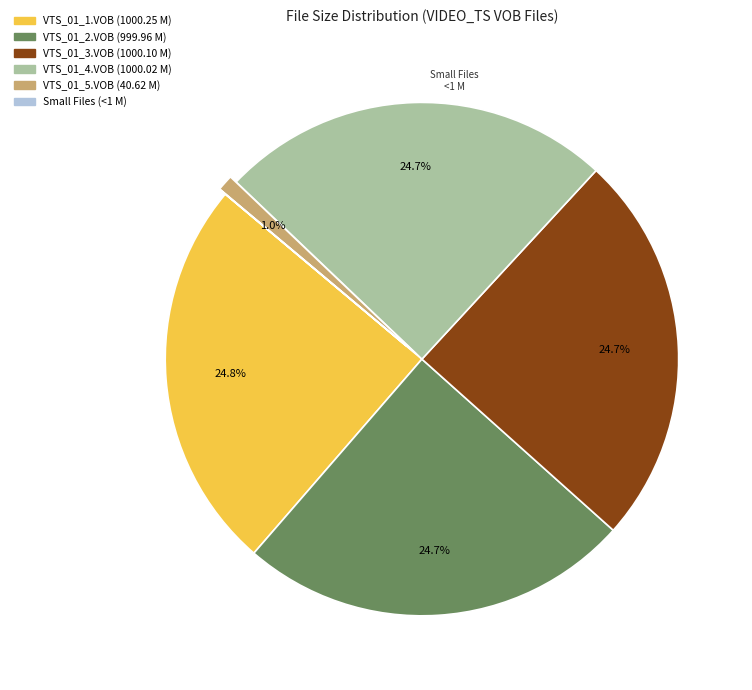

Is there a majority slice in this chart?

No